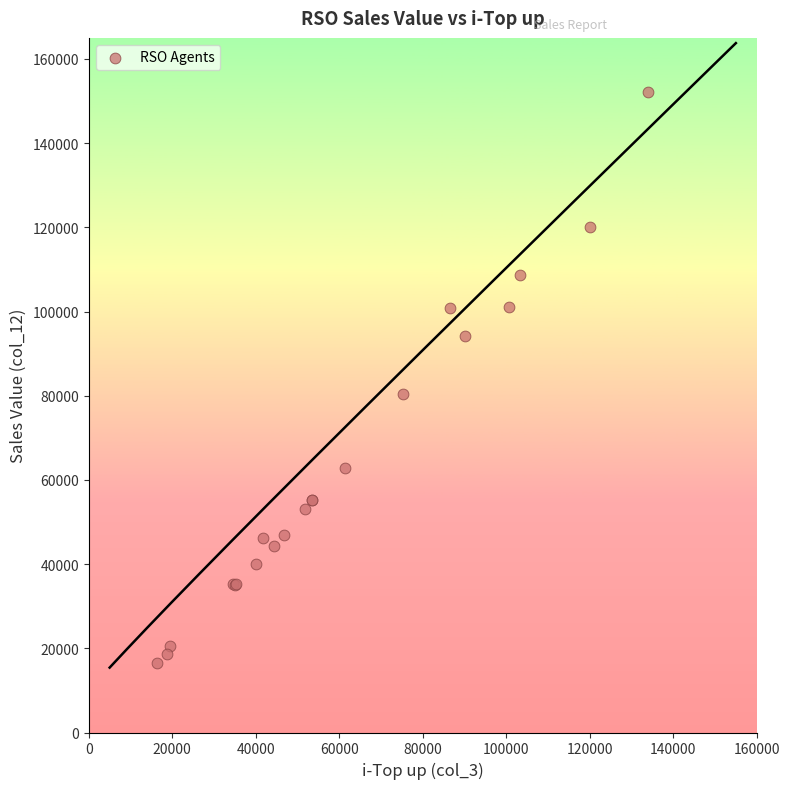

What Y value in the scatter plot is closest to 84319?

80336